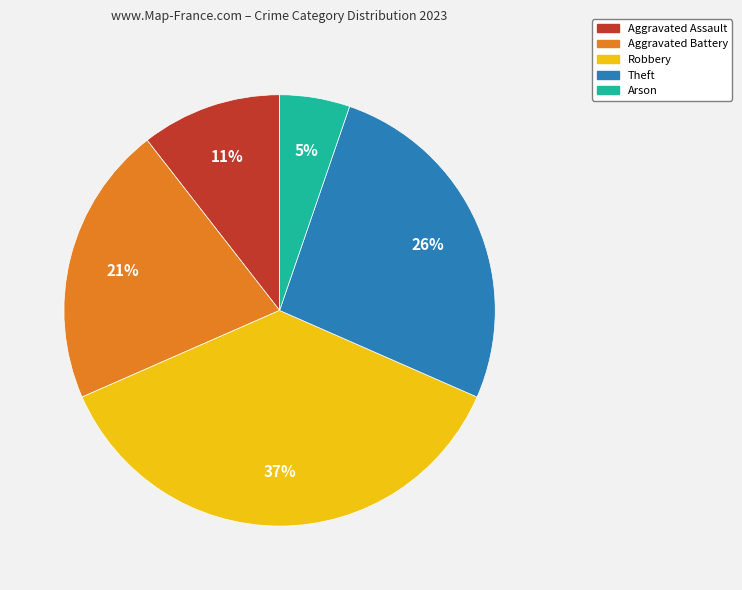

To the nearest percent, what portion does Arson represent?

5%